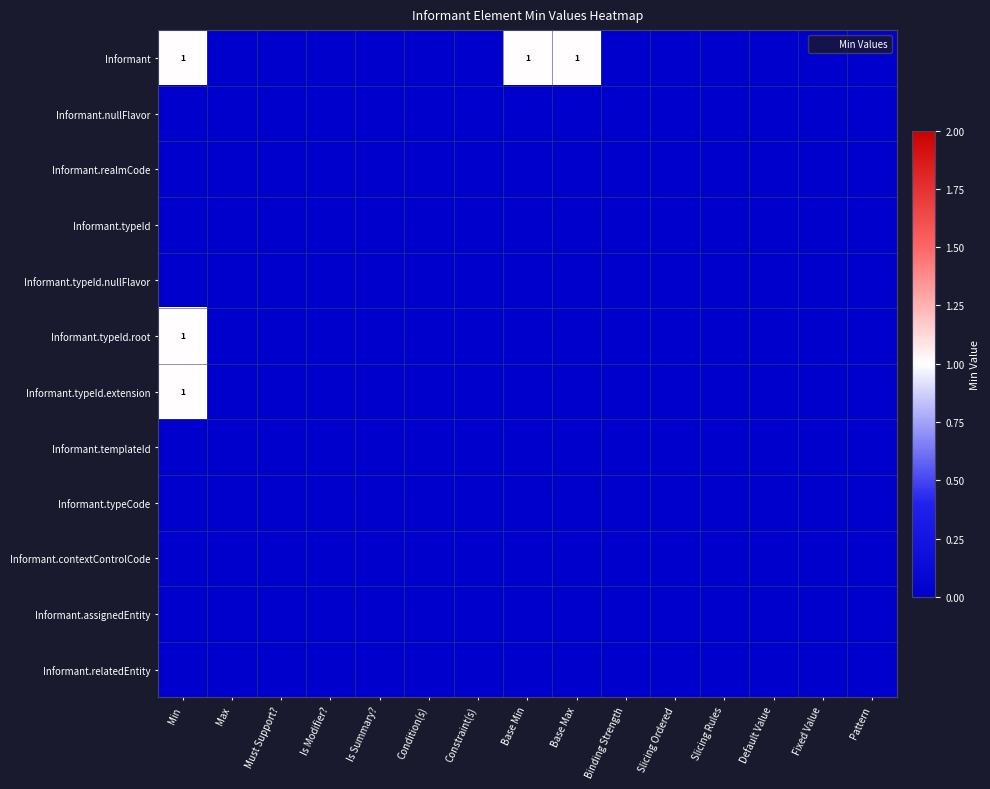

At which category is the sum across all series the highest?

Min